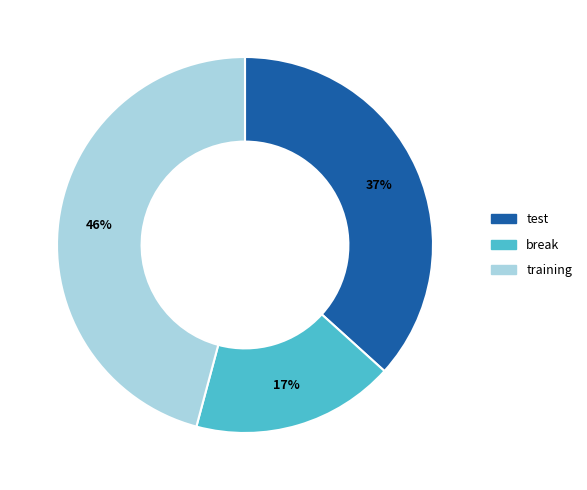

Is there any slice that represents more than half of the pie?

No